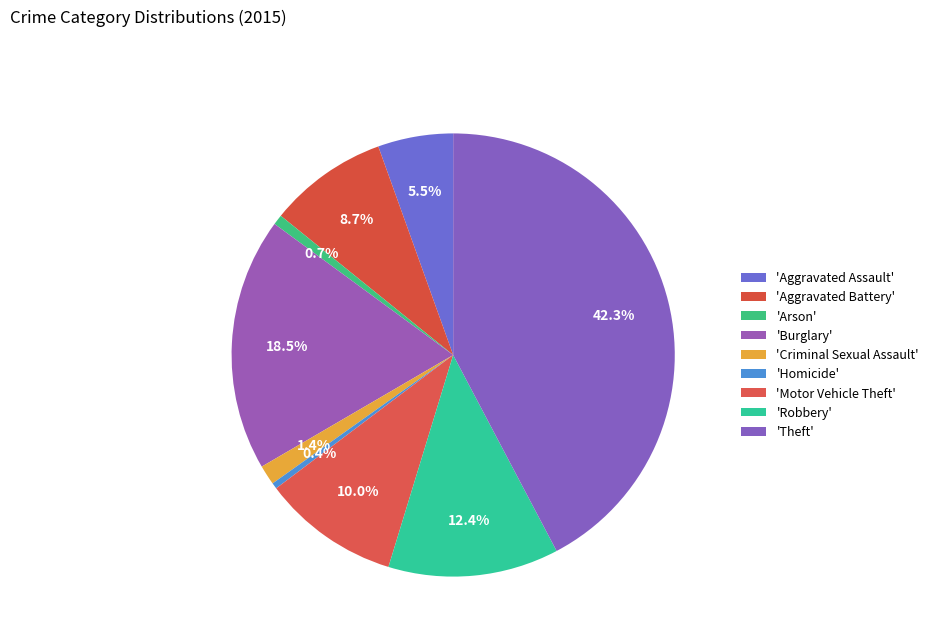

How many slices are in this pie chart?

9